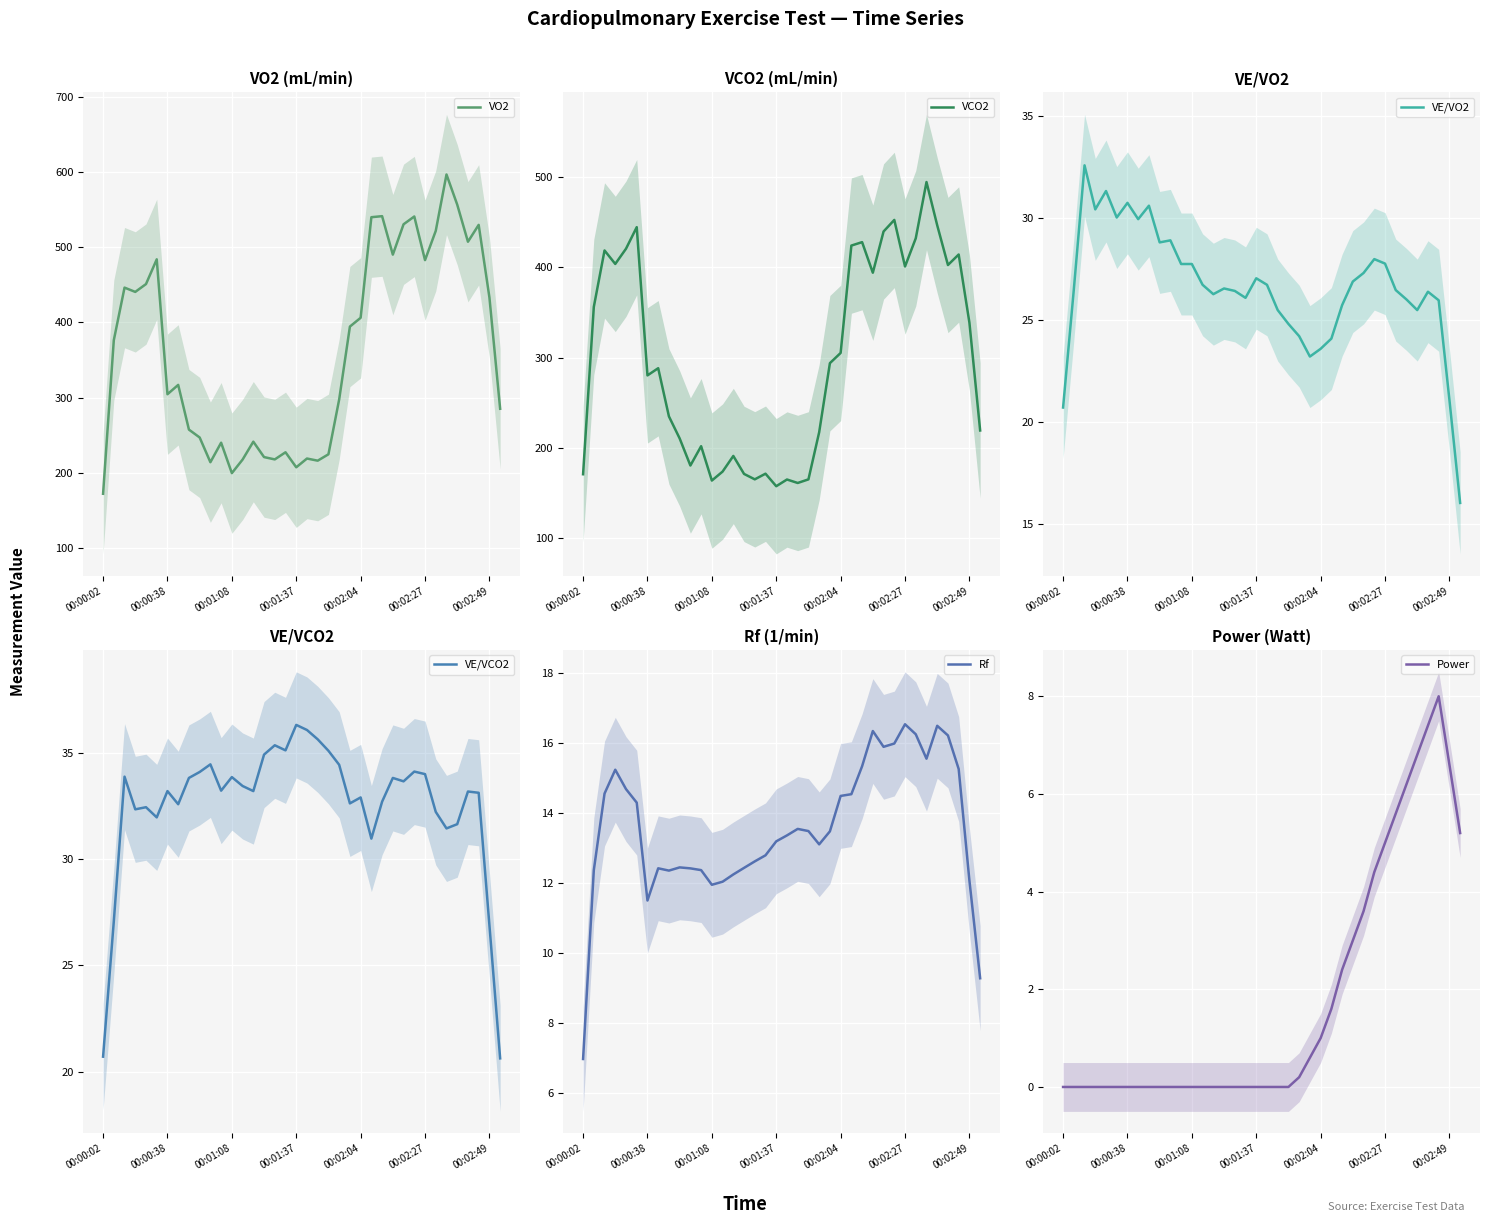

What is the maximum value for VO2?

596.9